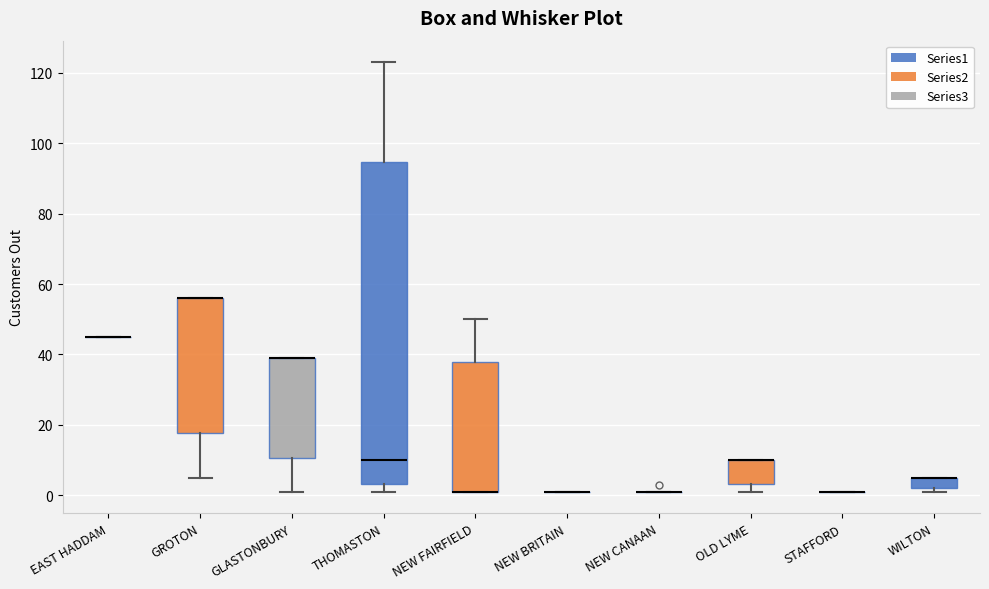

Reading left to right, read every box against the y-axis: the position of its median line, the range the box covers, and the ends of its whiskers. The values are not printed on the chart, so give them approximately, as read against the axis.

EAST HADDAM: box collapsed to a line at 46, whiskers 46 to 46
GROTON: median 56 (drawn on the box's upper edge), box 18 to 56, whiskers 6 to 56
GLASTONBURY: median 40 (drawn on the box's upper edge), box 10 to 40, whiskers 2 to 40
THOMASTON: median 10, box 4 to 94, whiskers 2 to 124
NEW FAIRFIELD: median 2 (drawn on the box's lower edge), box 2 to 38, whiskers 2 to 50
NEW BRITAIN: box collapsed to a line at 2, whiskers 2 to 2
NEW CANAAN: box collapsed to a line at 2, whiskers 2 to 2
OLD LYME: median 10 (drawn on the box's upper edge), box 4 to 10, whiskers 2 to 10
STAFFORD: box collapsed to a line at 2, whiskers 2 to 2
WILTON: median 6 (drawn on the box's upper edge), box 2 to 6, whiskers 2 (just below the box's lower edge) to 6